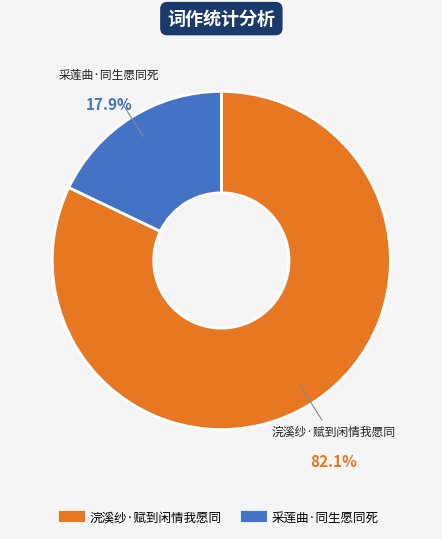

Between 浣溪纱·赋到闲情我愿同 and 采莲曲·同生愿同死, which is larger?

浣溪纱·赋到闲情我愿同